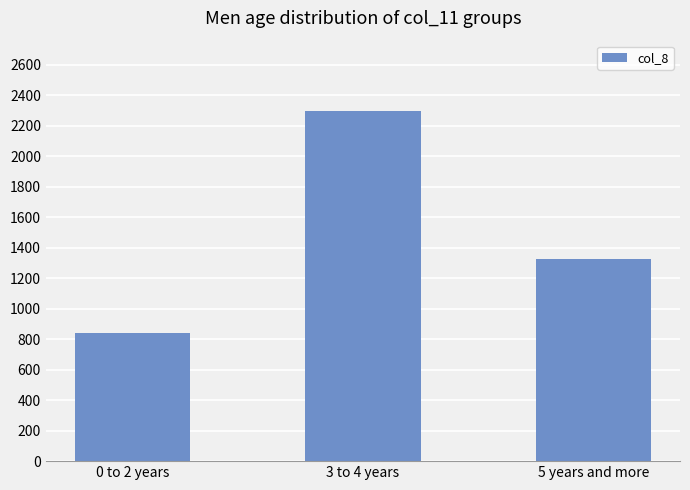

Approximately how many times larger is the value at 5 years and more compared to 3 to 4 years?

0.6